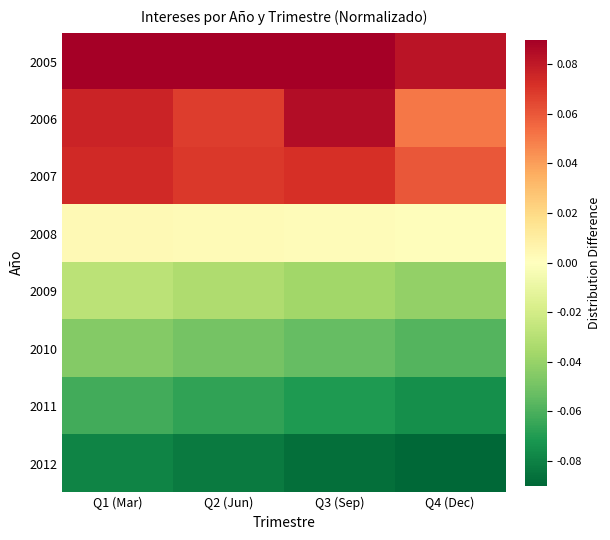

How many series are shown in this chart?

8